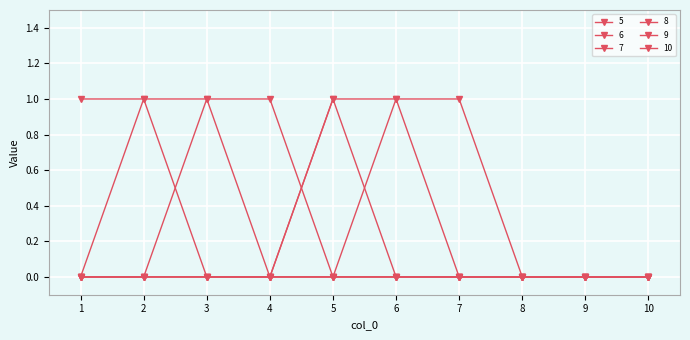

Count the number of data series in this chart.

6